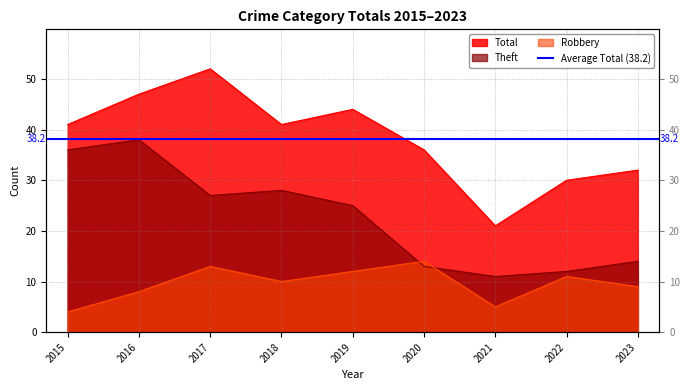

At how many categories does at least one series exceed 35?

6